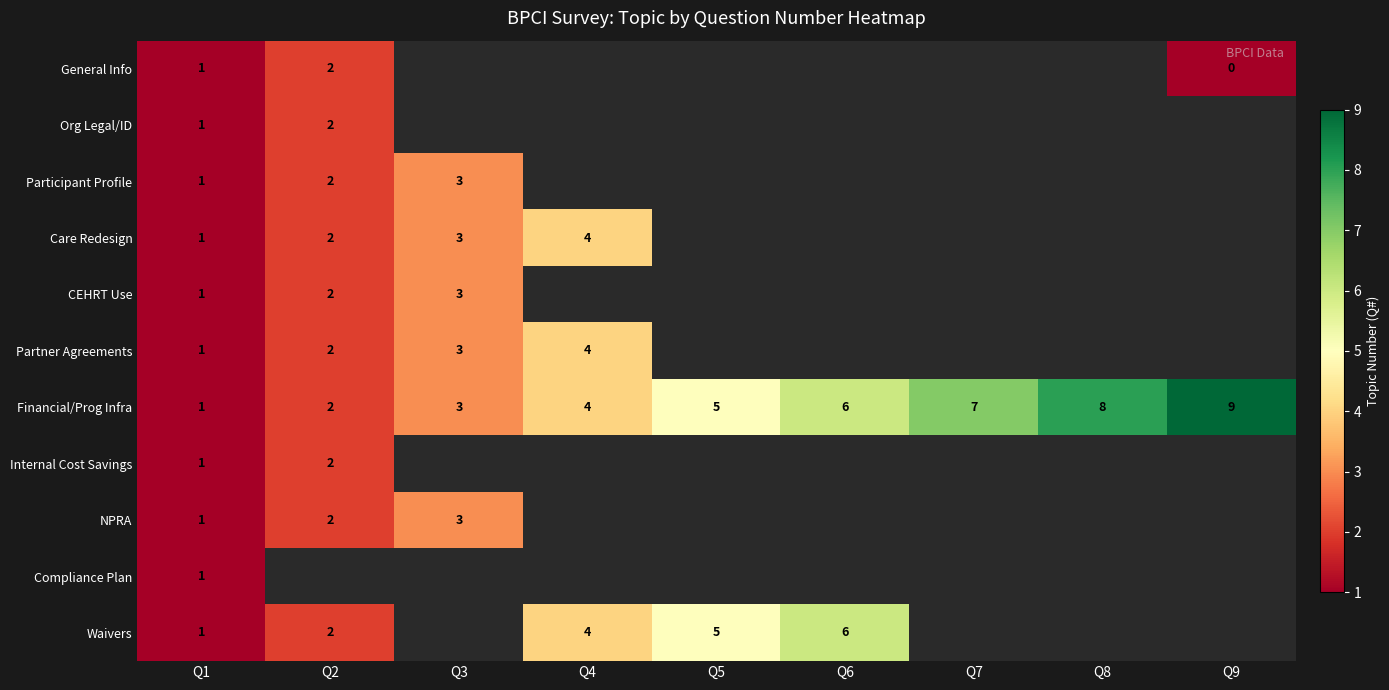

The value of CEHRT Use at Q3 is 1. True or false?

False